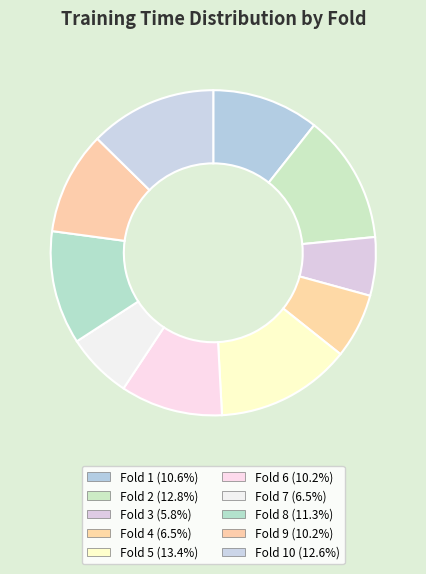

How many segments does this pie chart have?

10